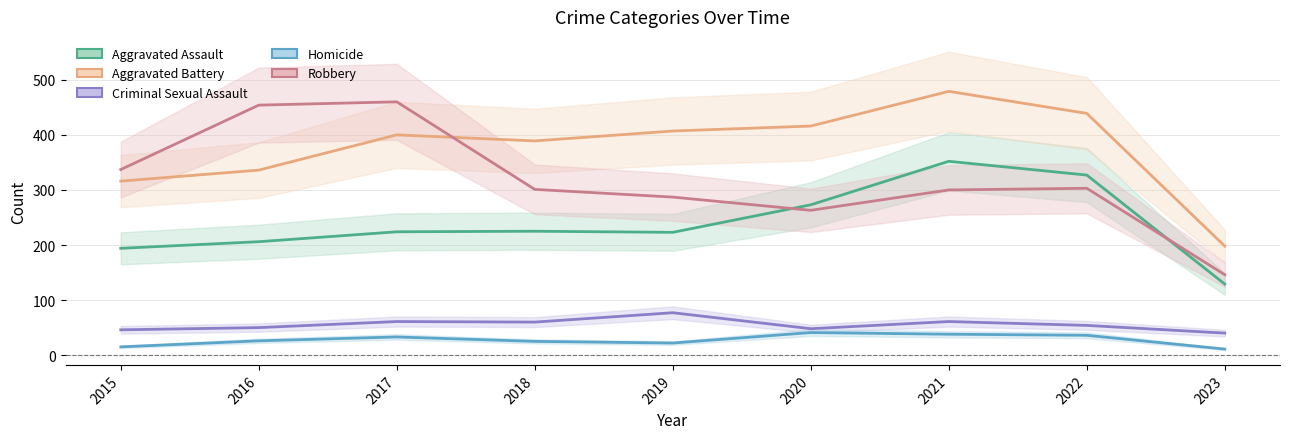

The value of Aggravated Assault at 2018 is 225. True or false?

True